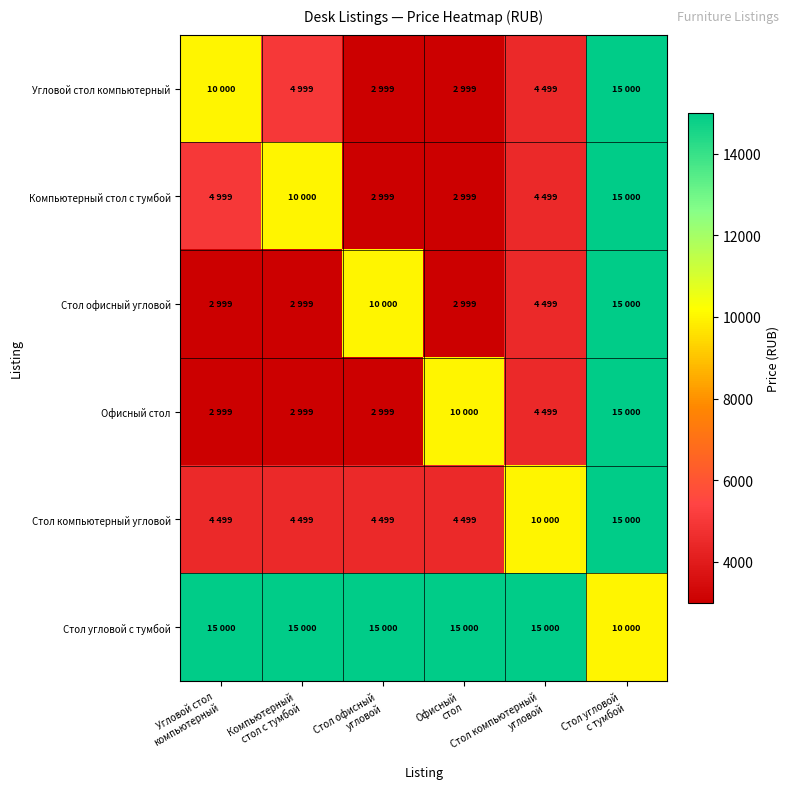

Which series has the largest total across all categories?

Стол угловой с тумбой